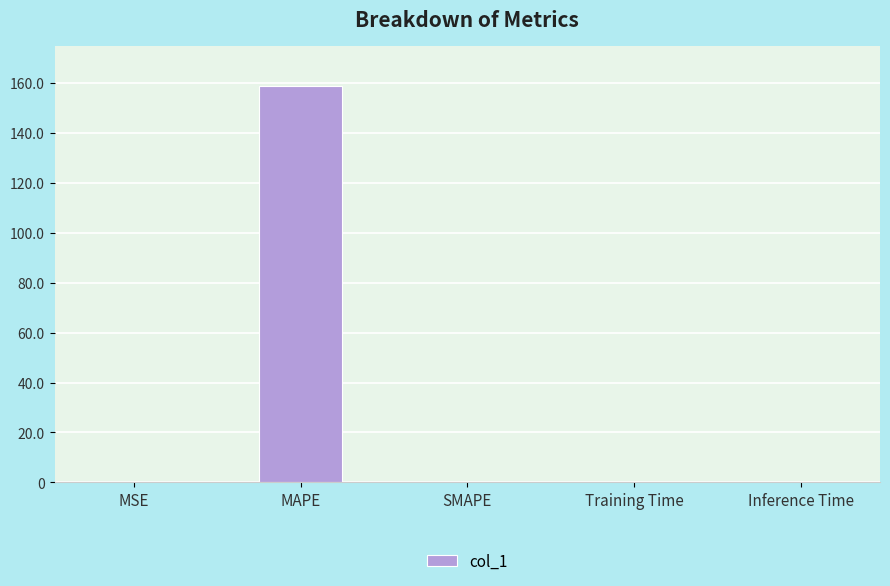

At which category does the chart reach its peak across all series?

MAPE